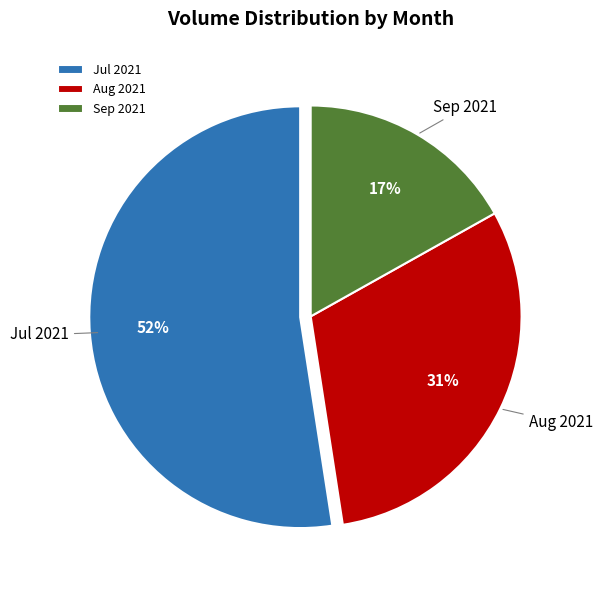

Which category has the biggest portion of the pie?

Jul 2021